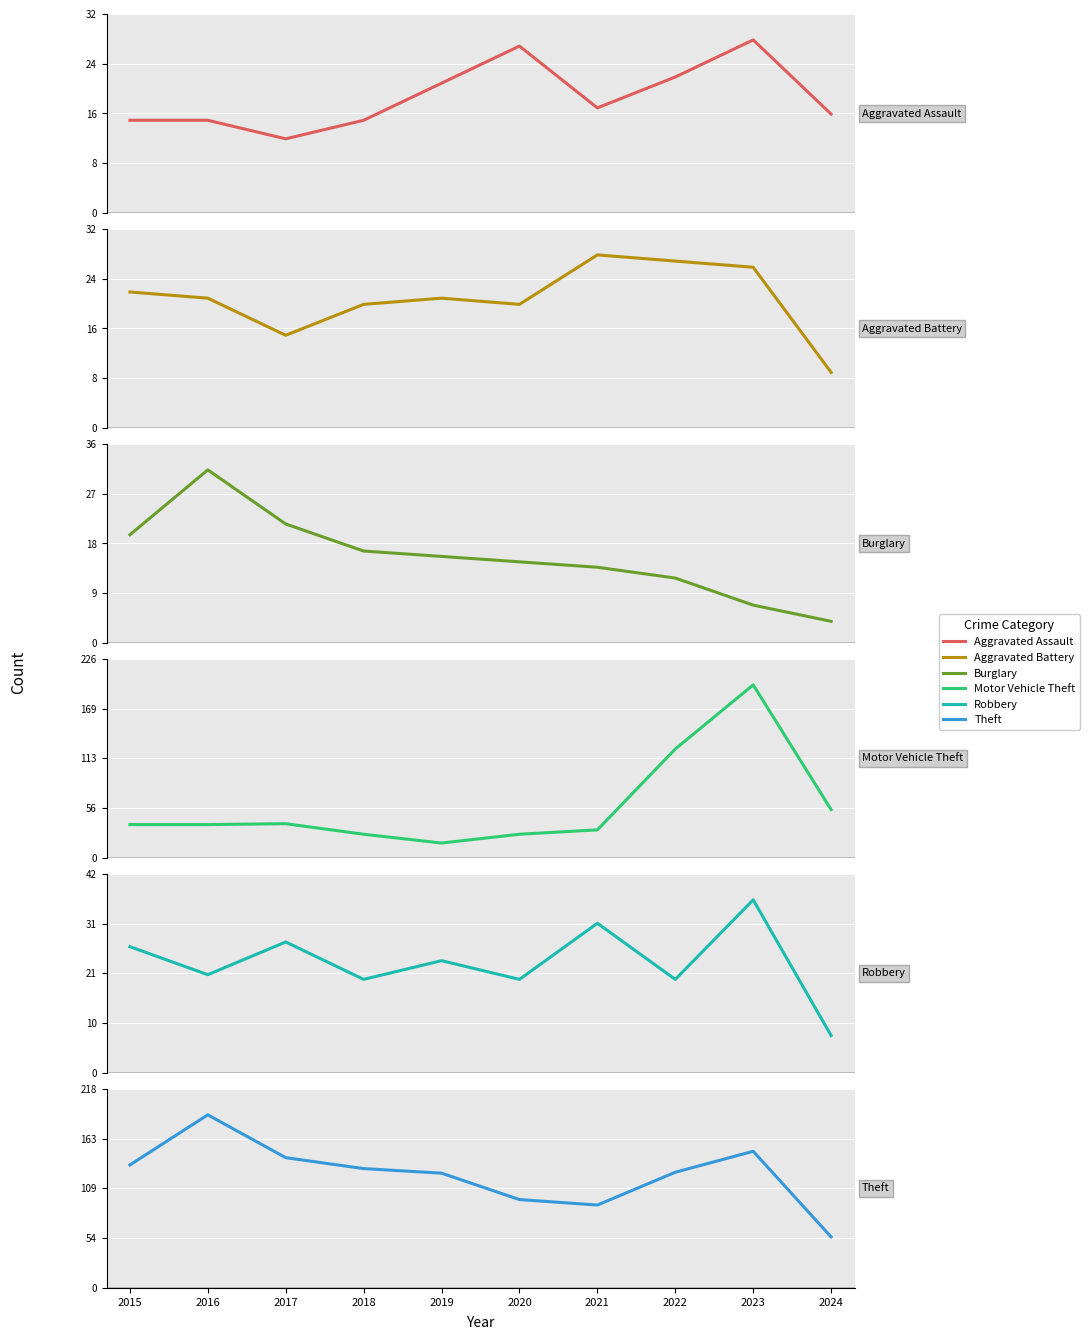

True or false: Aggravated Assault and Aggravated Battery cross at least once.

True